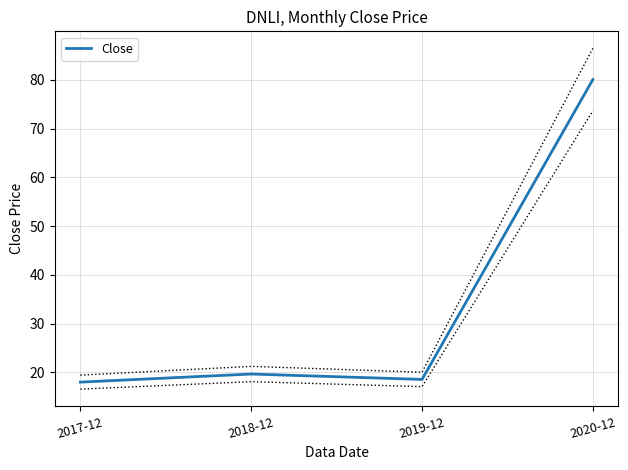

Where does the data first go above 19?

2018-12